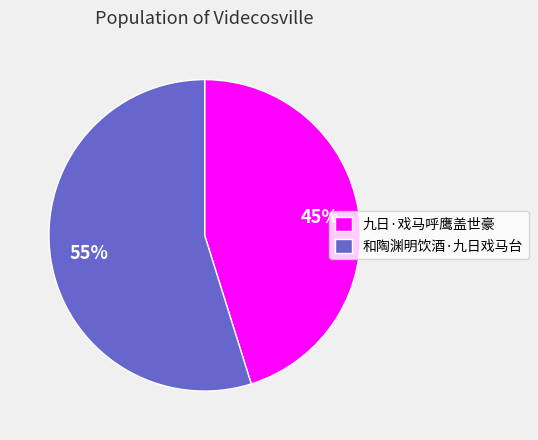

Rank the categories by value from lowest to highest.

九日·戏马呼鹰盖世豪, 和陶渊明饮酒·九日戏马台